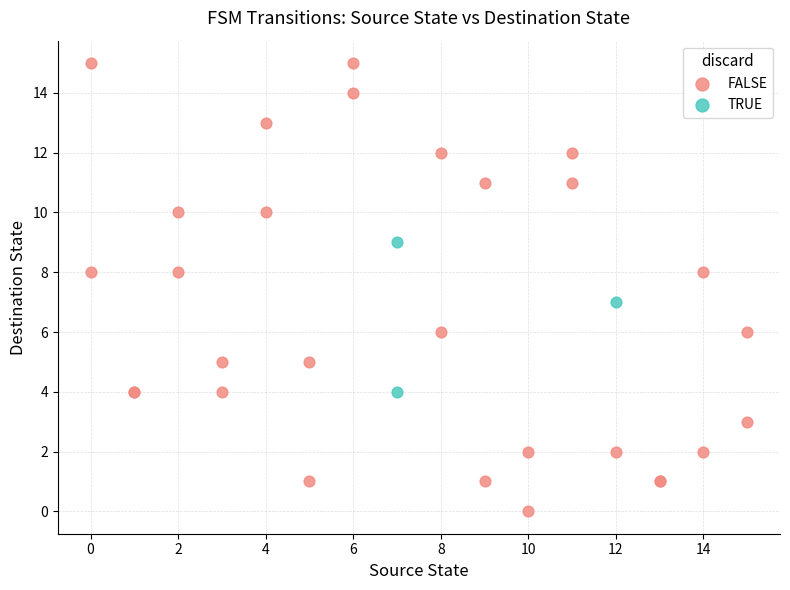

What are all the series names shown in the legend?

FALSE, TRUE